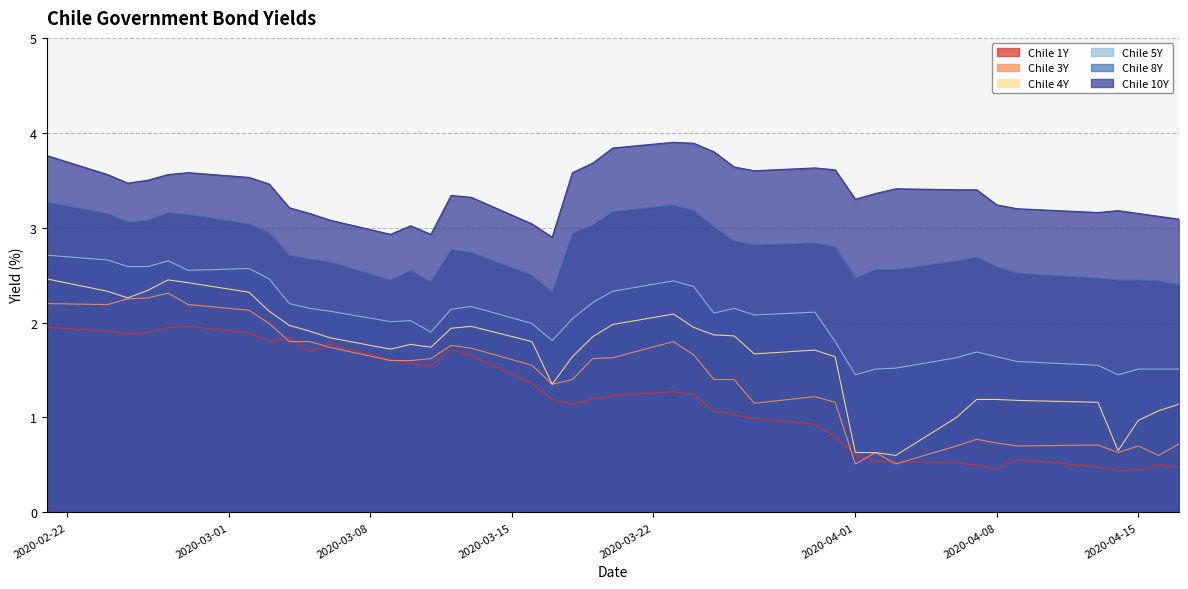

Which series has the largest total across all categories?

Chile 10Y